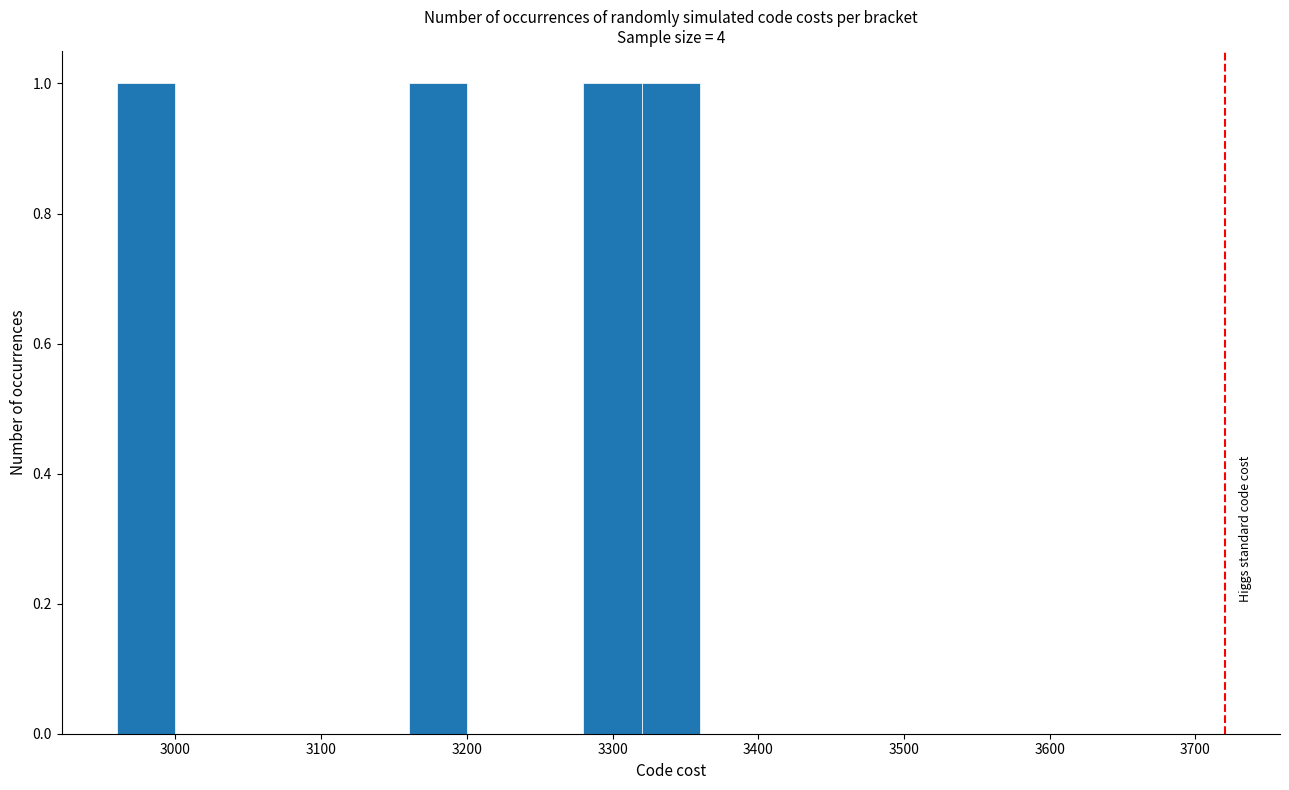

Reading left to right, list every bar in this chart as the range it spans on the x-axis followed by its height. The values are not printed on the chart, so give them approximately, as read against the axis.

2960 to 3000: 1
3000 to 3040: 0
3040 to 3080: 0
3080 to 3120: 0
3120 to 3160: 0
3160 to 3200: 1
3200 to 3240: 0
3240 to 3280: 0
3280 to 3320: 1
3320 to 3360: 1